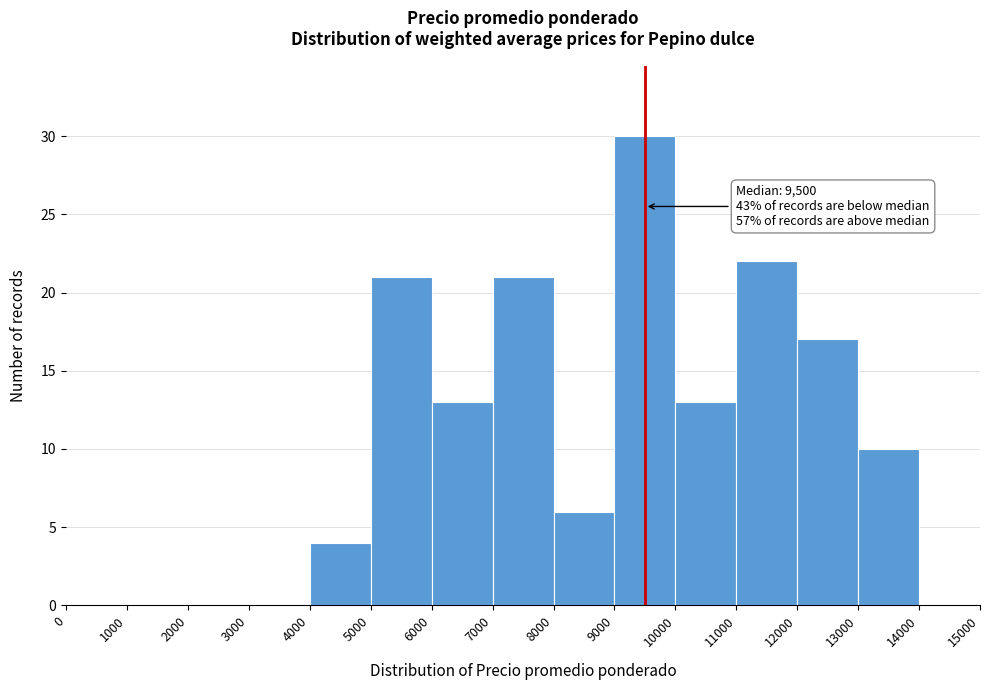

Which range on the x-axis has the tallest bar?

9000 to 10000